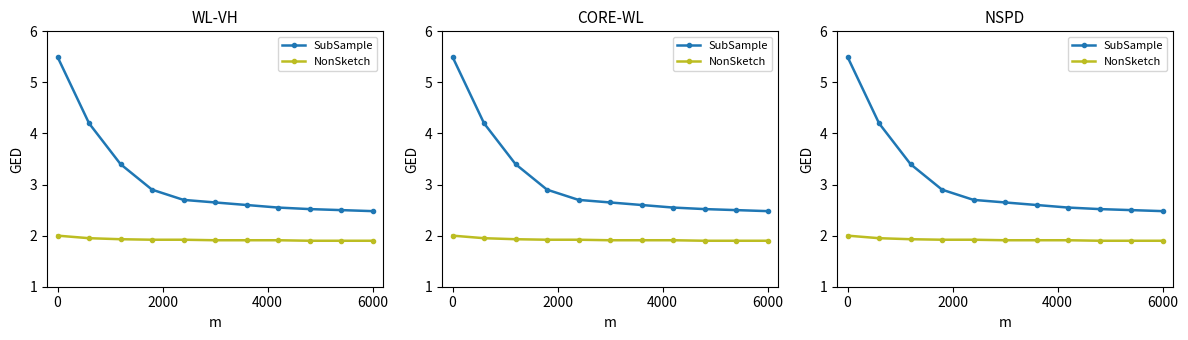

What is the highest value of the NonSketch series?

2.0